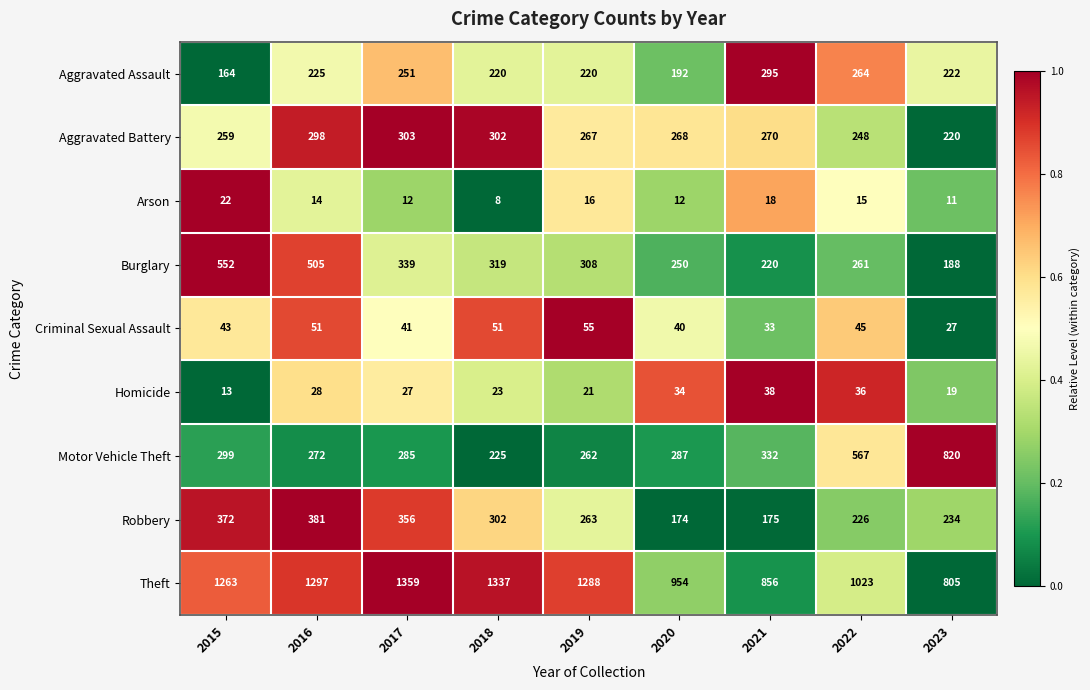

Rank the series by their maximum value, from highest to lowest.

Theft, Motor Vehicle Theft, Burglary, Robbery, Aggravated Battery, Aggravated Assault, Criminal Sexual Assault, Homicide, Arson